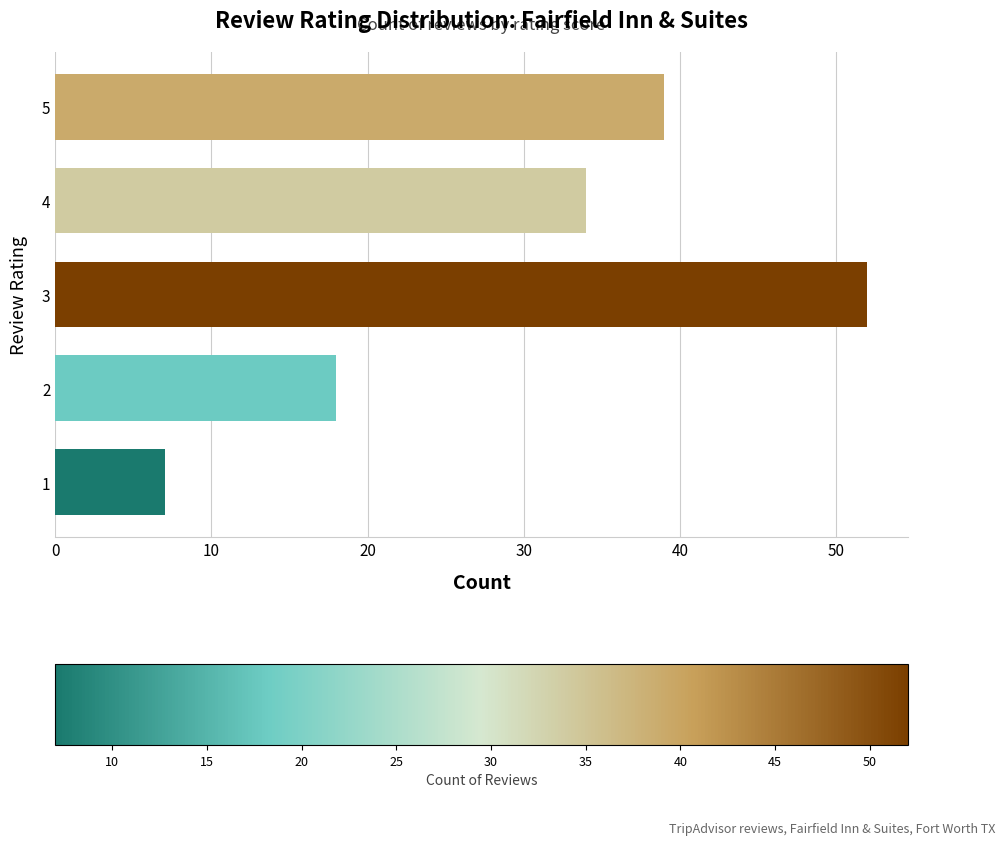

Is it true that the value at 4 is 34?

True